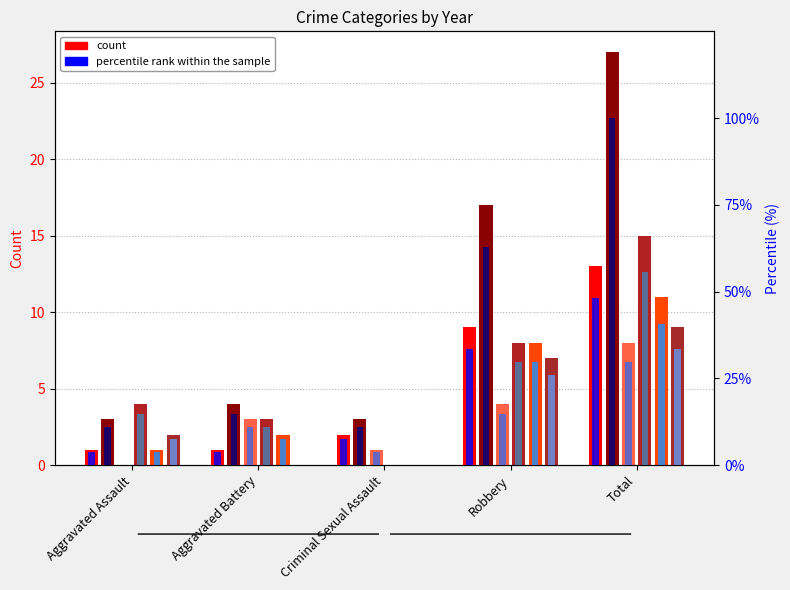

Is the value of 2016 pct at Aggravated Battery greater than the value of 2022 pct at Total?

No